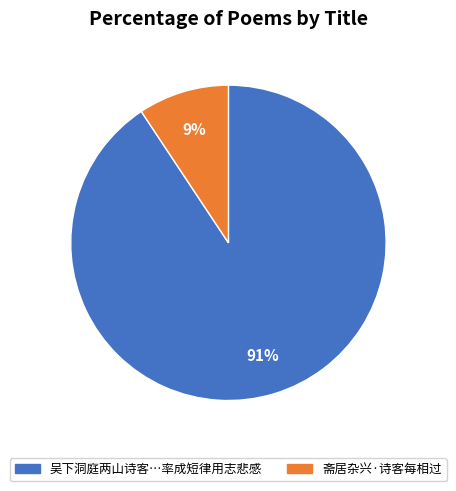

To the nearest percent, what is the average slice percentage?

50%